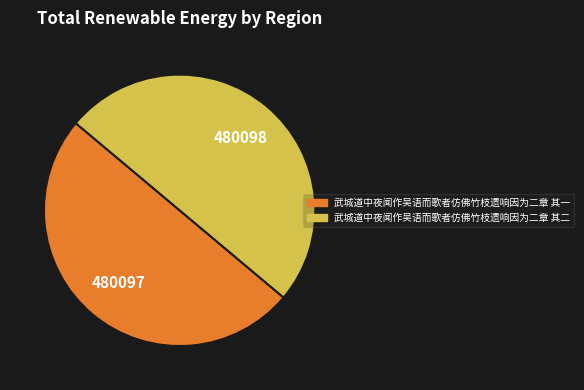

True or false: 武城道中夜闻作吴语而歌者仿佛竹枝遗响因为二章 其二 accounts for 38% of the total.

False